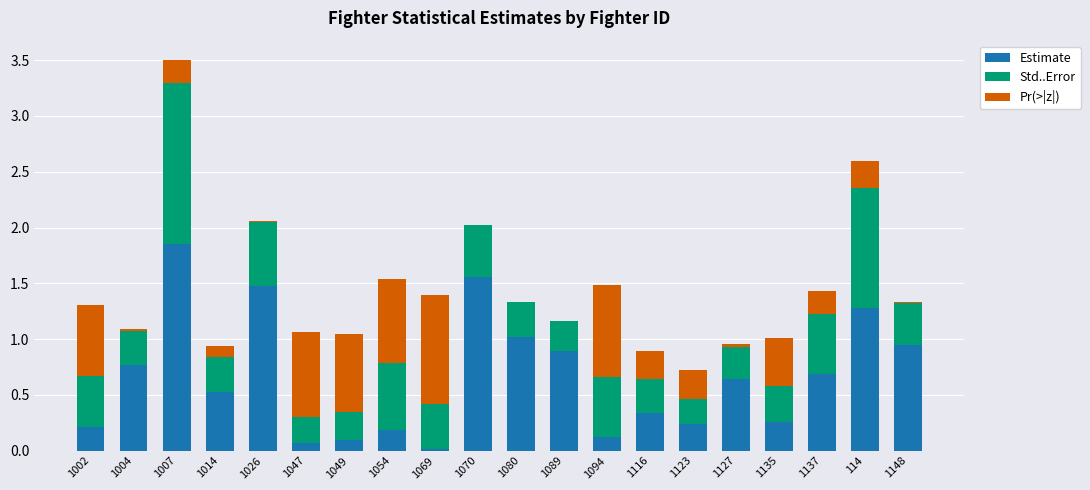

What is the sum of all Estimate values?

13.2